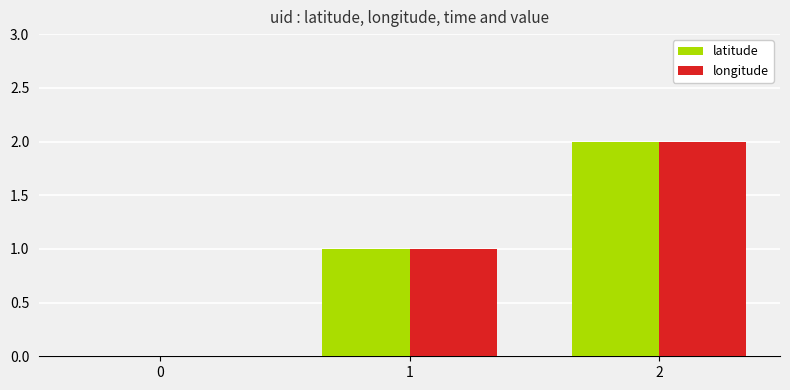

The value of latitude at 2 is 1. True or false?

False